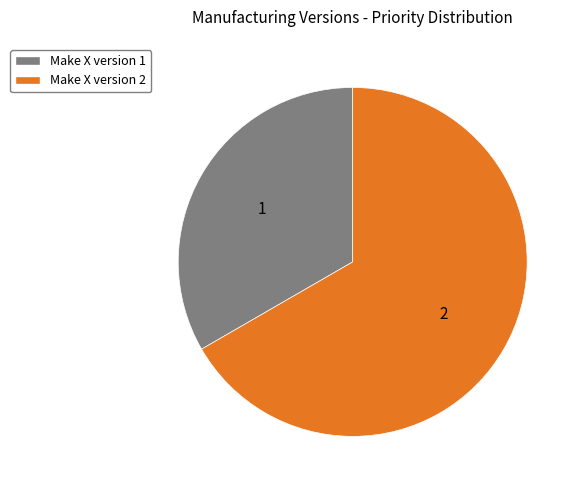

Which category has the smallest portion of the pie?

Make X version 1